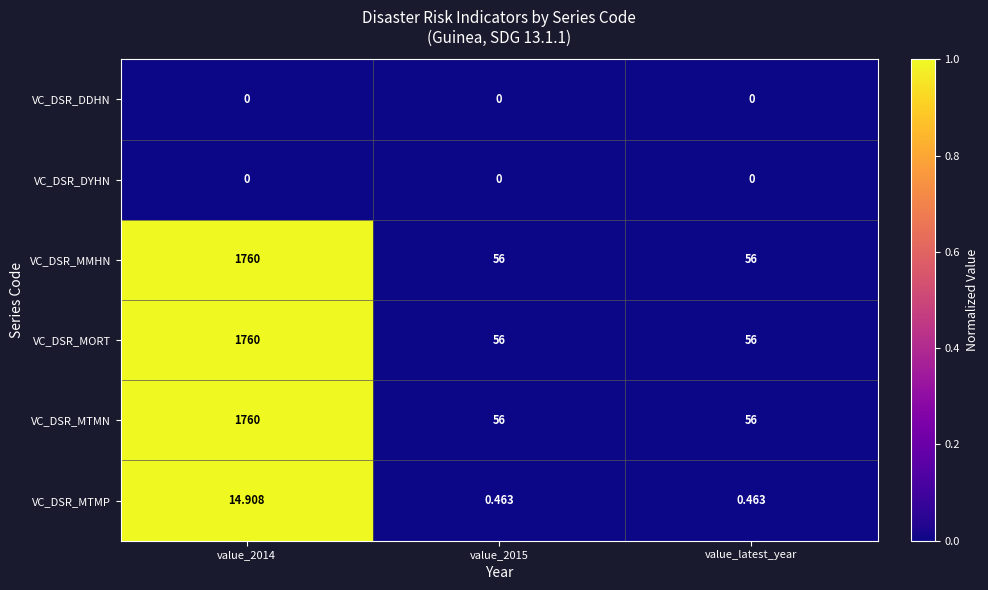

Is the value of VC_DSR_MTMP at value_2015 greater than the value of VC_DSR_DYHN at value_2014?

Yes